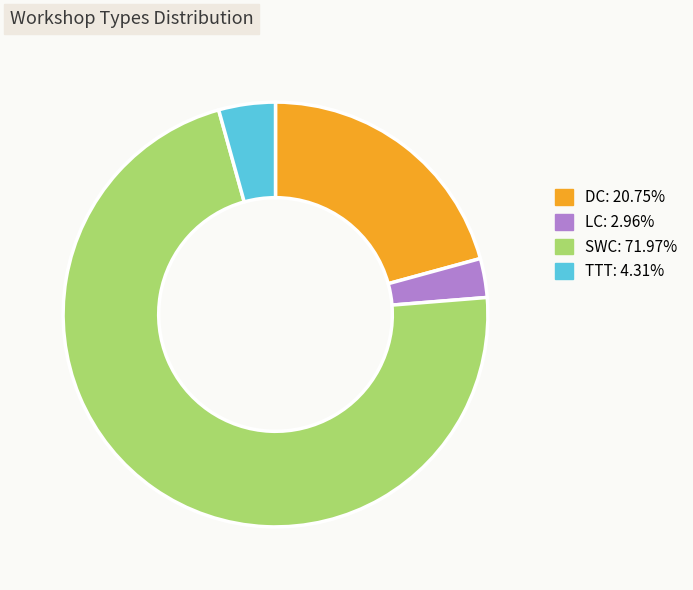

Rank the categories by value from highest to lowest.

SWC, DC, TTT, LC